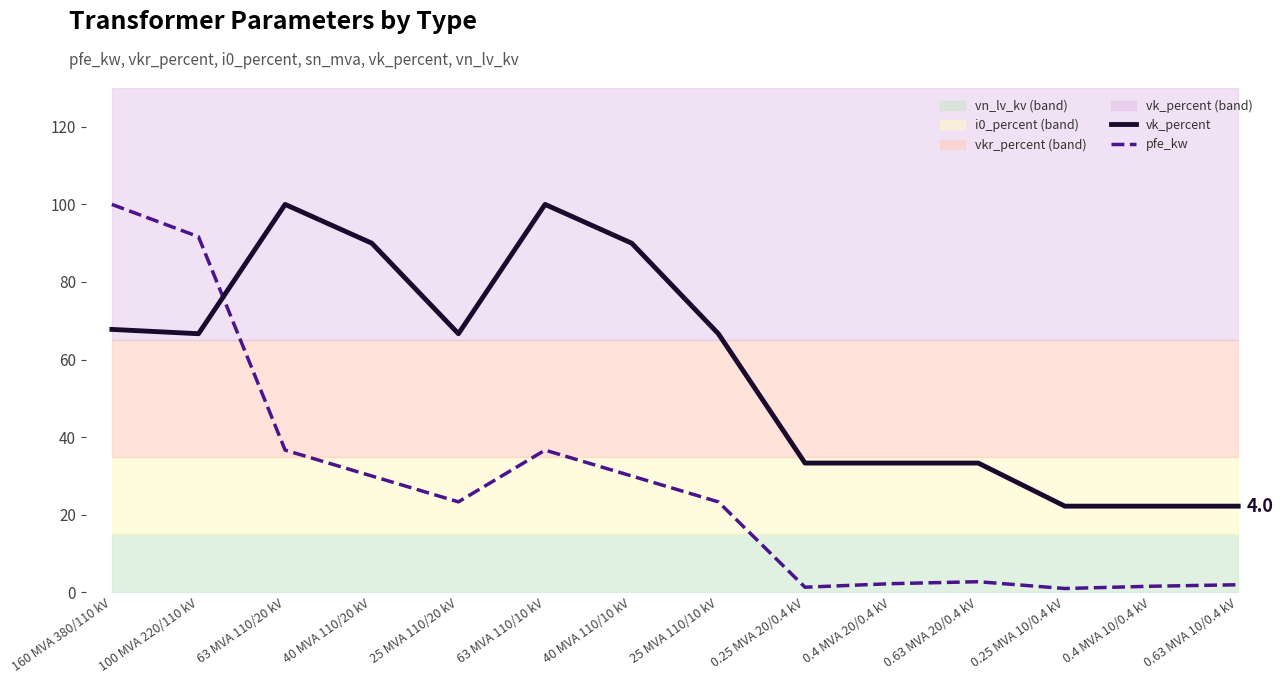

List the series in order of their peak value, highest first.

vk_percent, pfe_kw